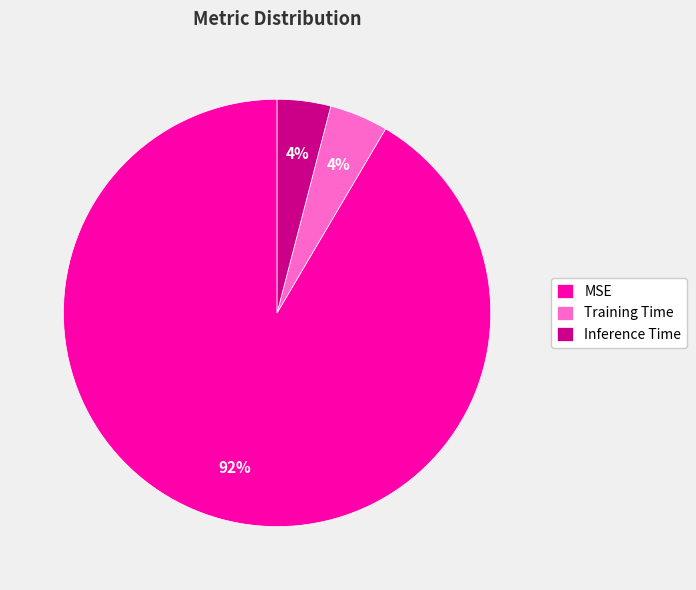

Between MSE and Training Time, which is larger?

MSE